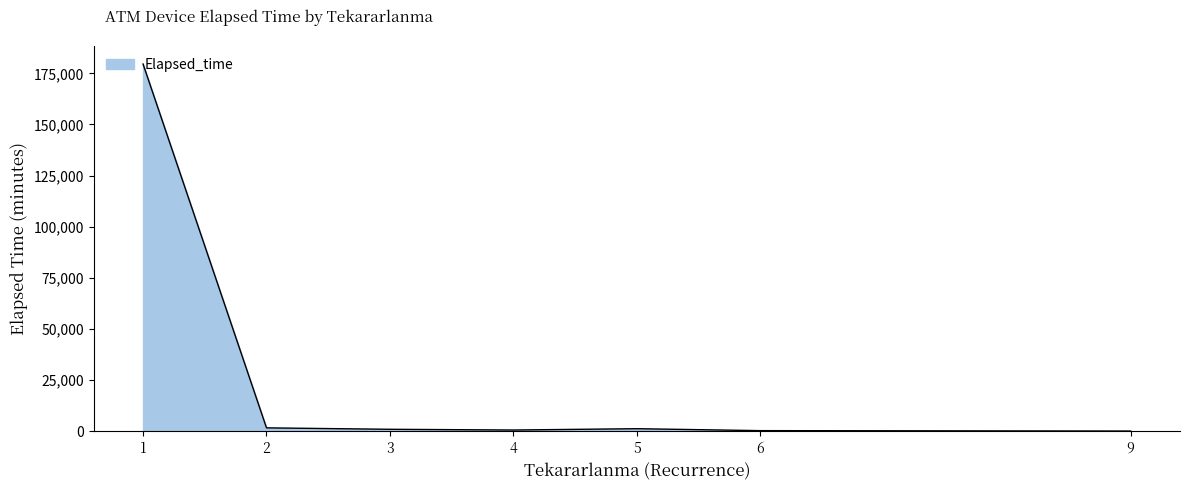

What is the difference between the maximum and second lowest values?

179235